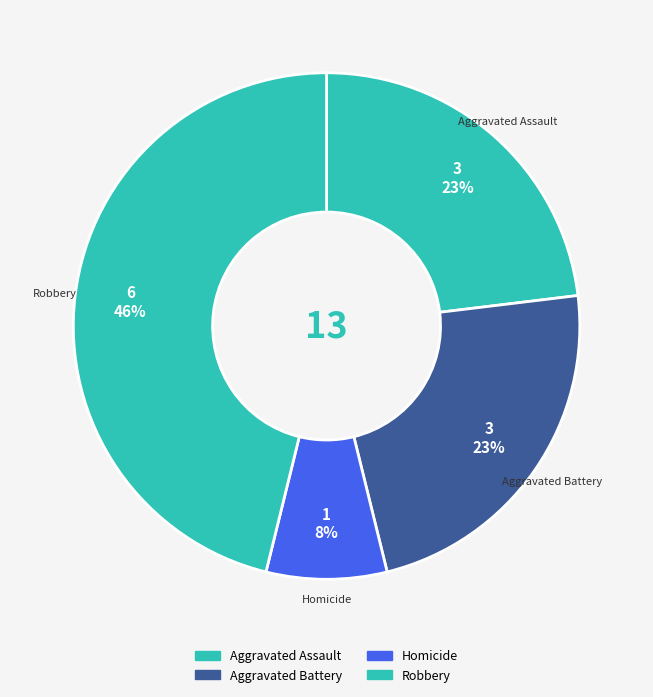

How many segments does this pie chart have?

4